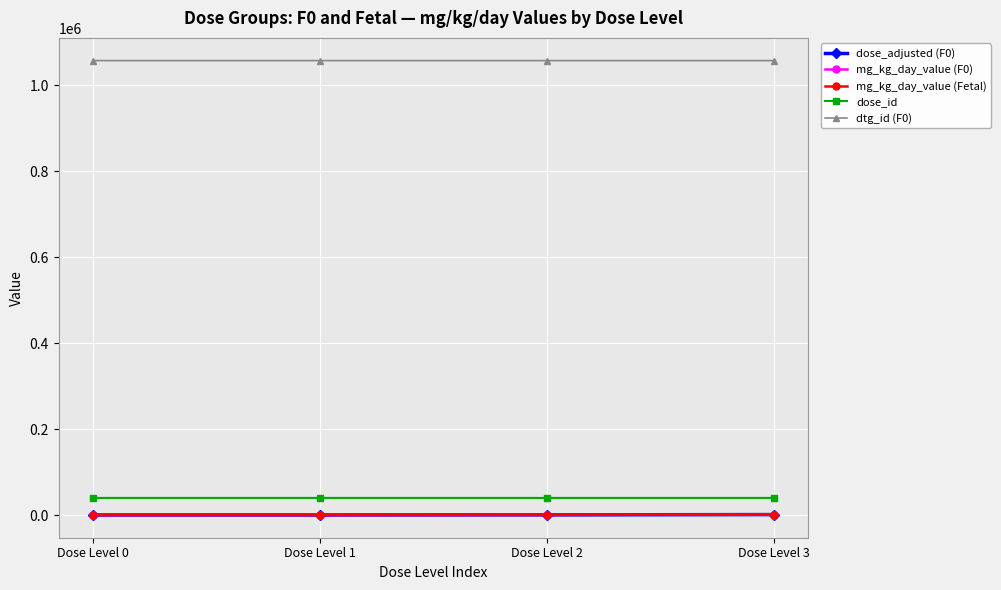

What is the difference between the maximum and minimum values in the dose_adjusted (F0) series?

1000